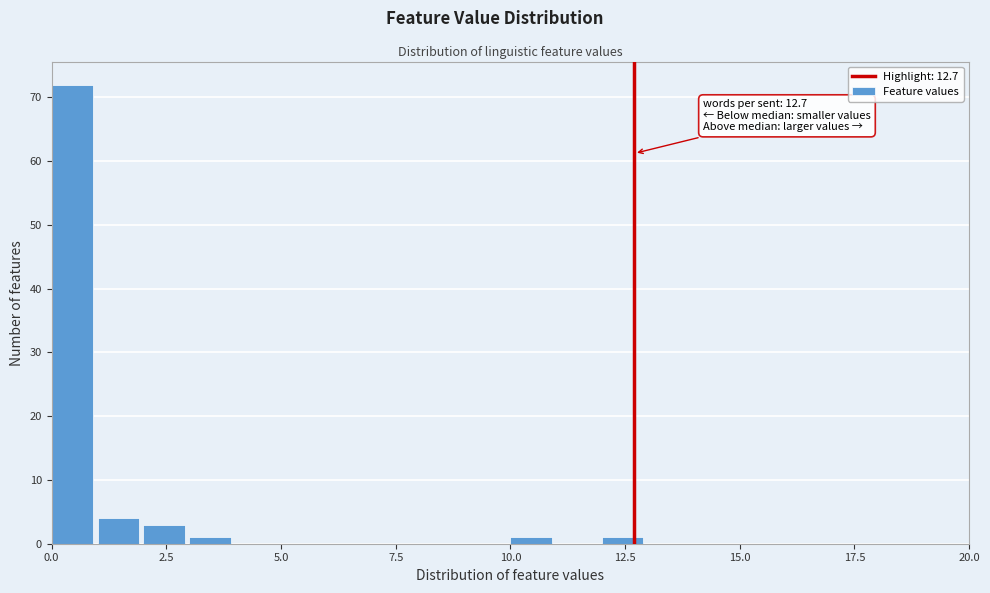

Read against the x-axis, roughly where is the centre of the tallest bar?

0.5